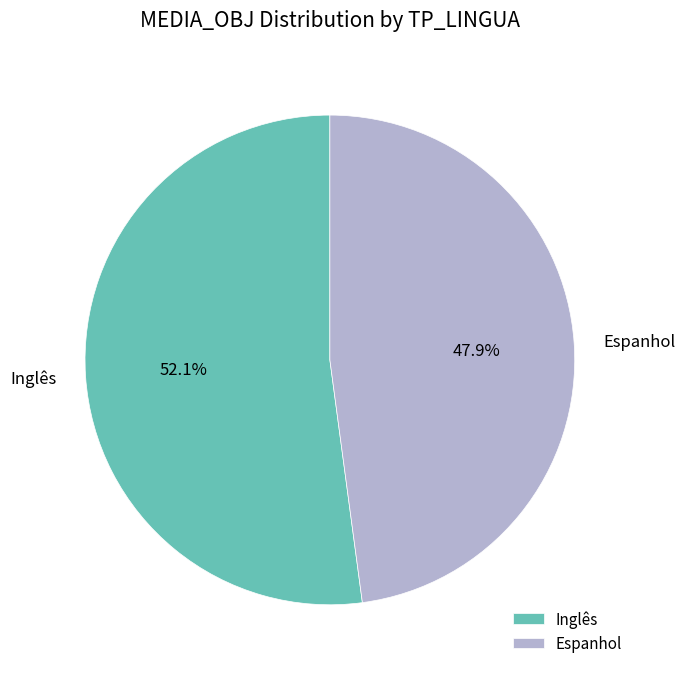

Is there any slice that represents more than half of the pie?

Yes